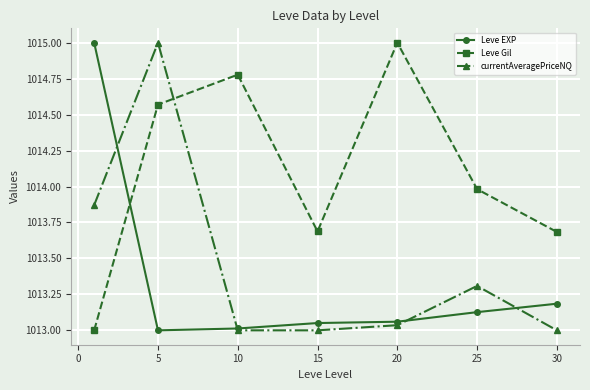

Which series has the largest total across all categories?

Leve Gil